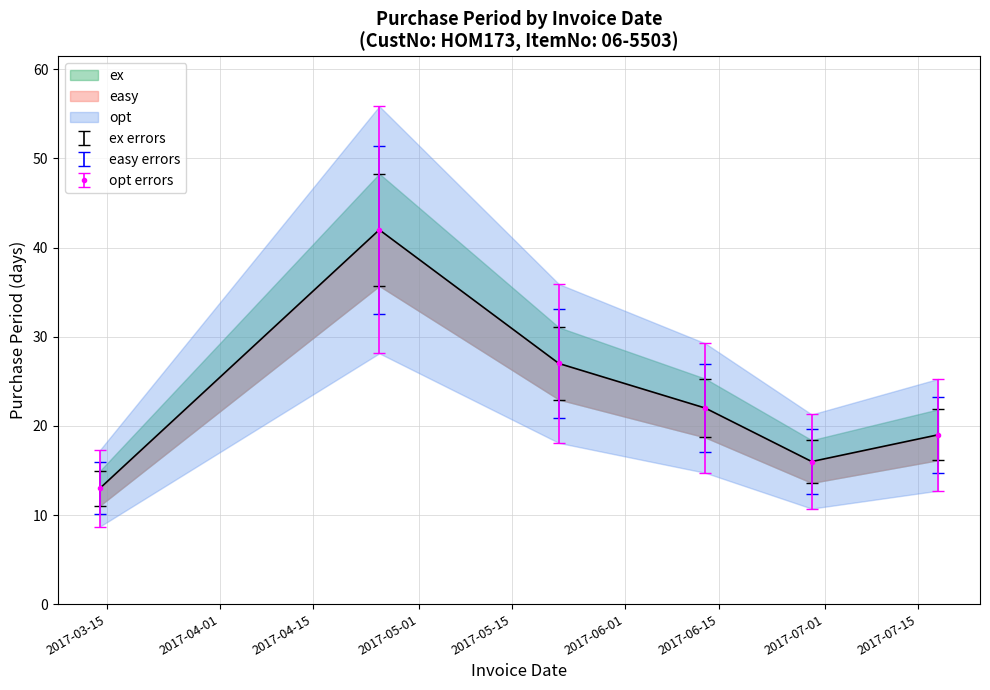

How many points are lower than both their immediate neighbors (excluding endpoints)?

1